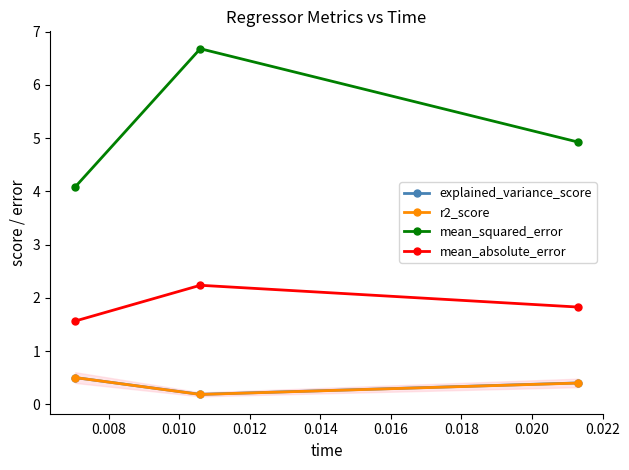

Does the chart have visible grid lines?

No